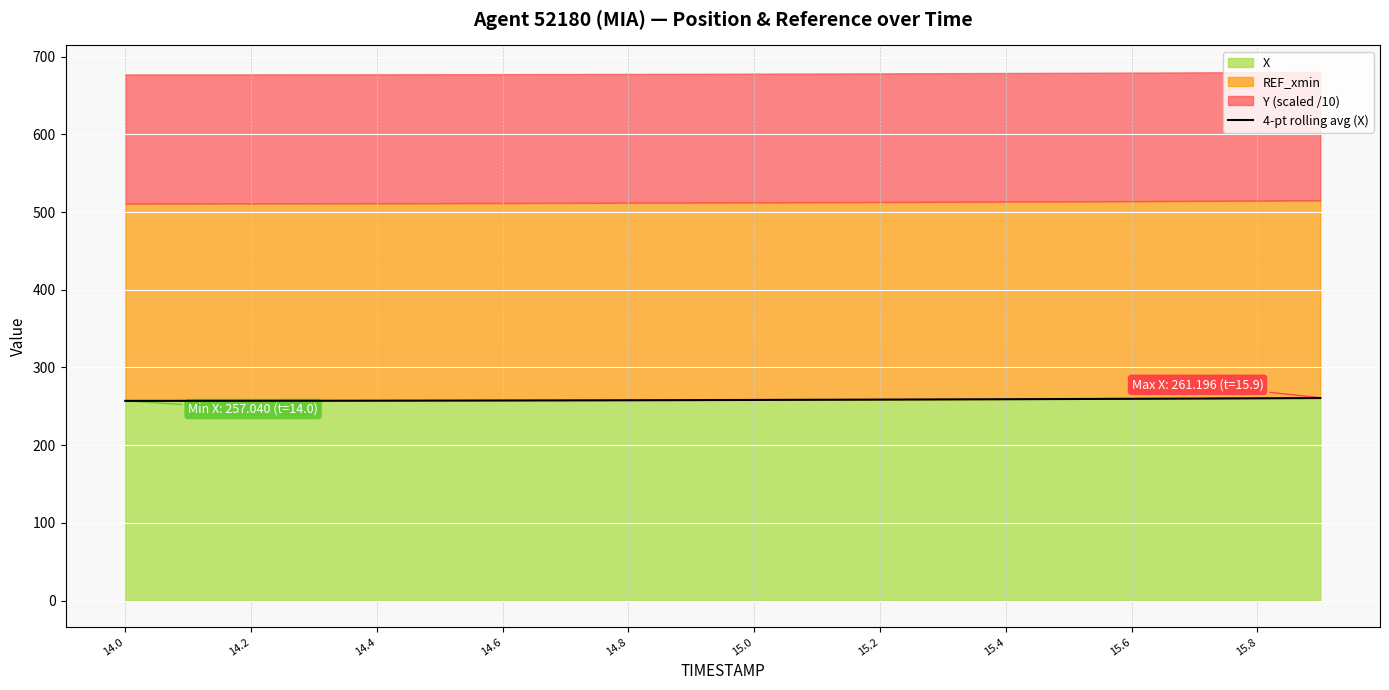

What is the lowest value of the 4-pt rolling avg (X) series?

257.0